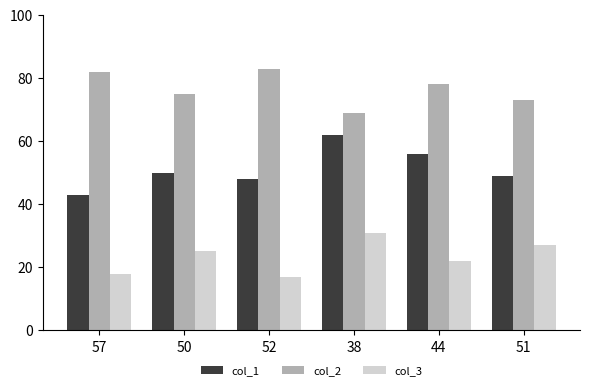

How many data points in col_3 are less than 25?

3